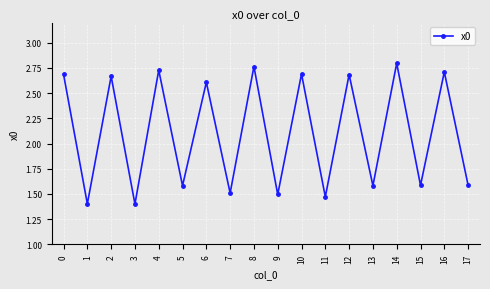

True or false: the data shows 0.9 at 10.

False